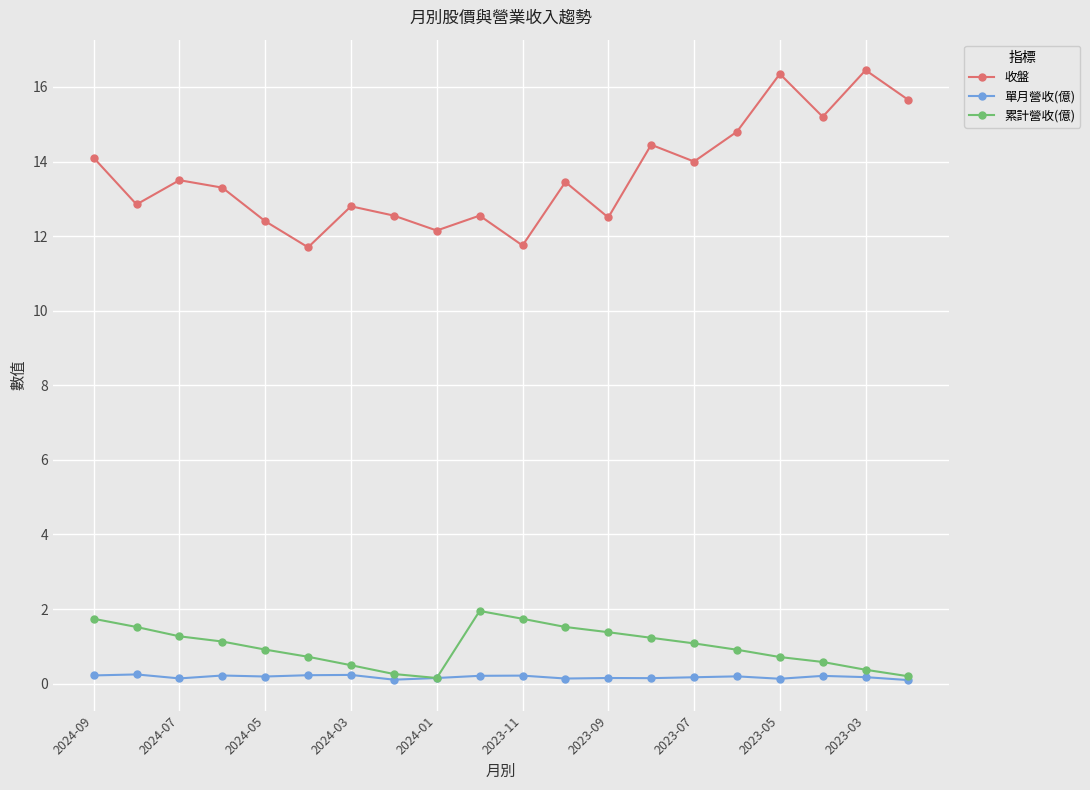

What is the sum of all 收盤 values?

272.5